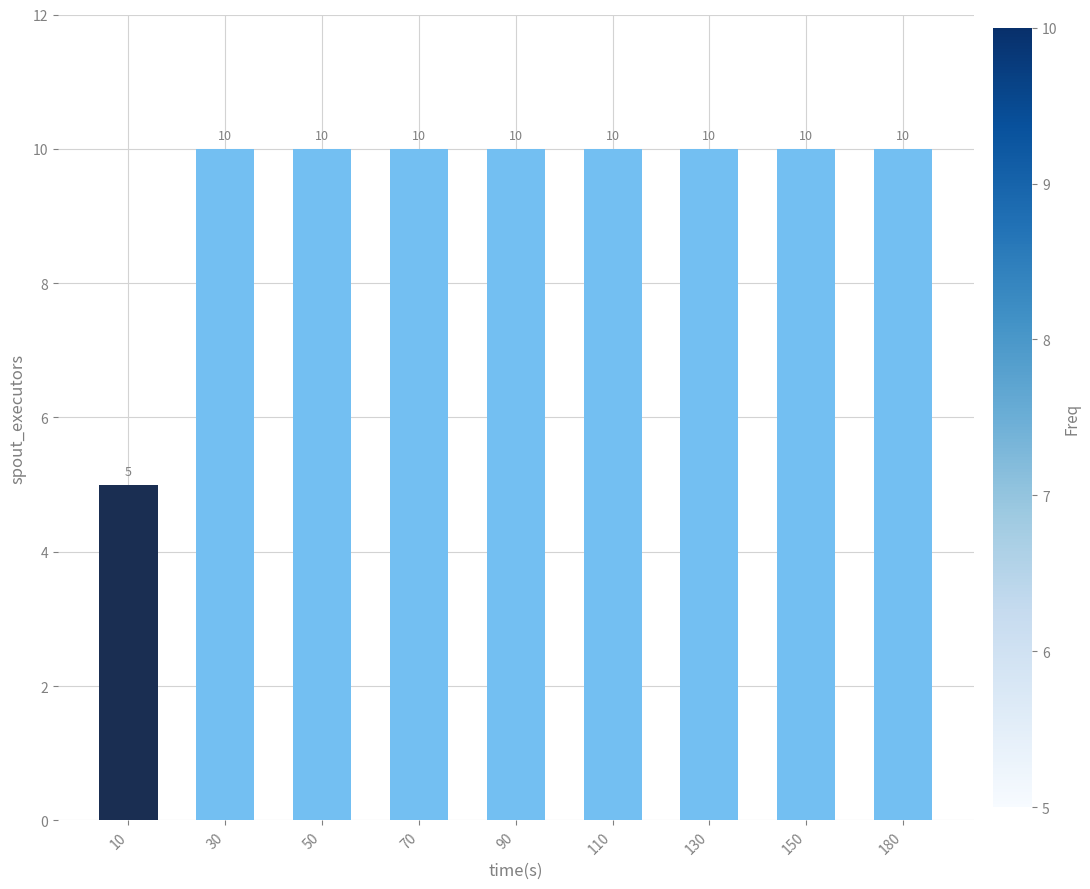

What value does the data have at 150?

10